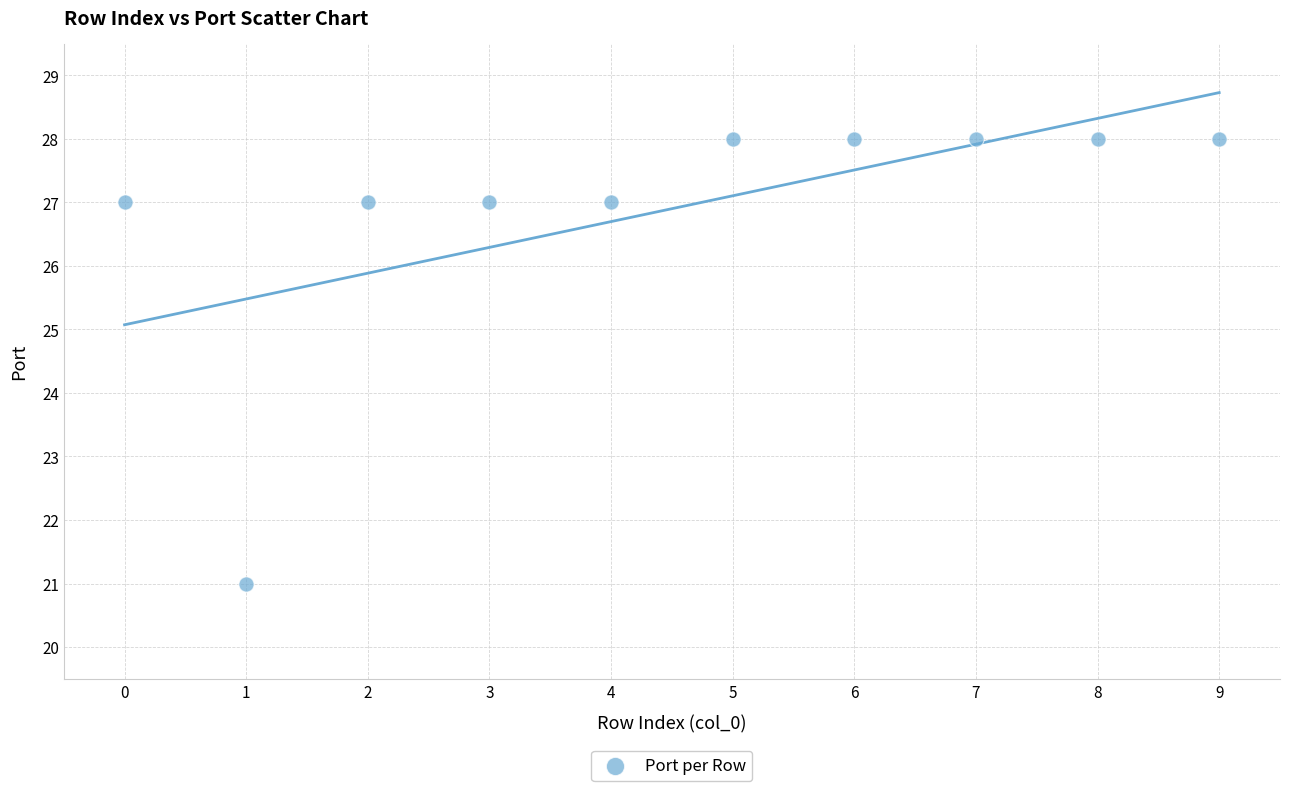

What is the average Y value?

27